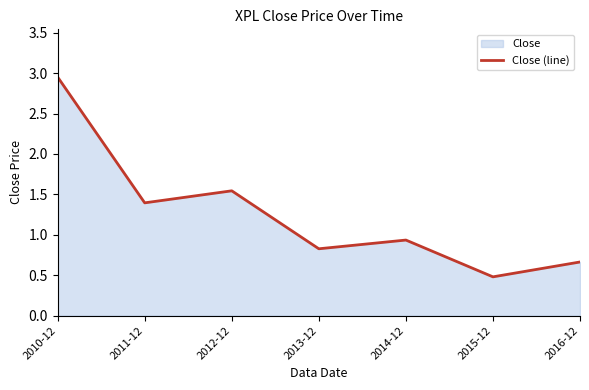

True or false: the data shows 3.0 at 2010-12.

True